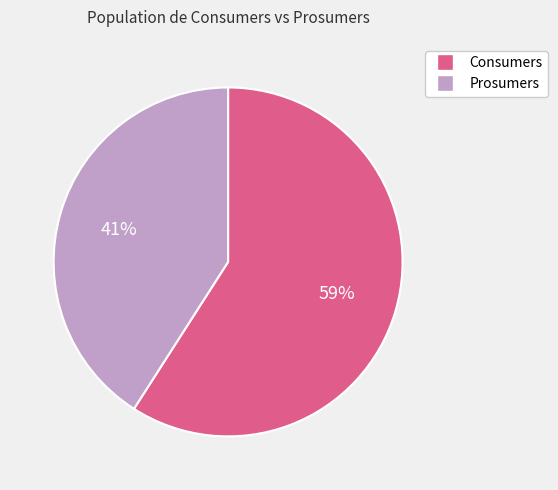

Is there any slice that represents more than half of the pie?

Yes